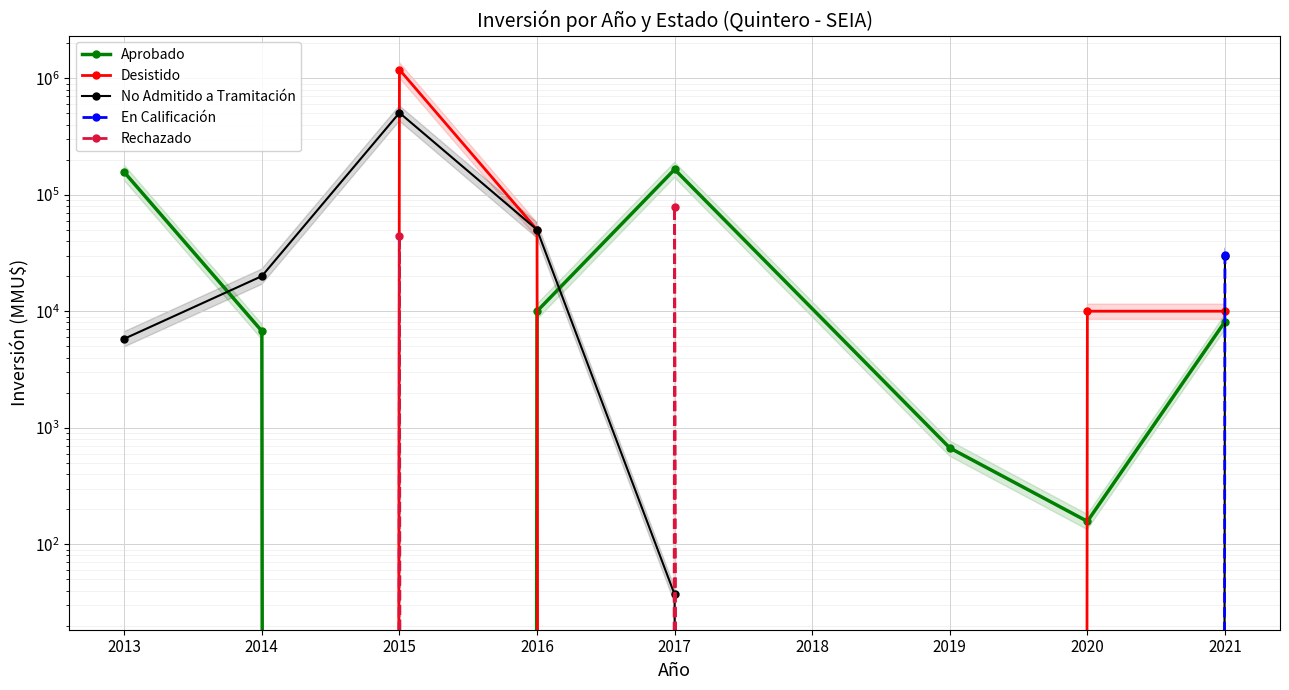

How many positive values does the Desistido series have?

4